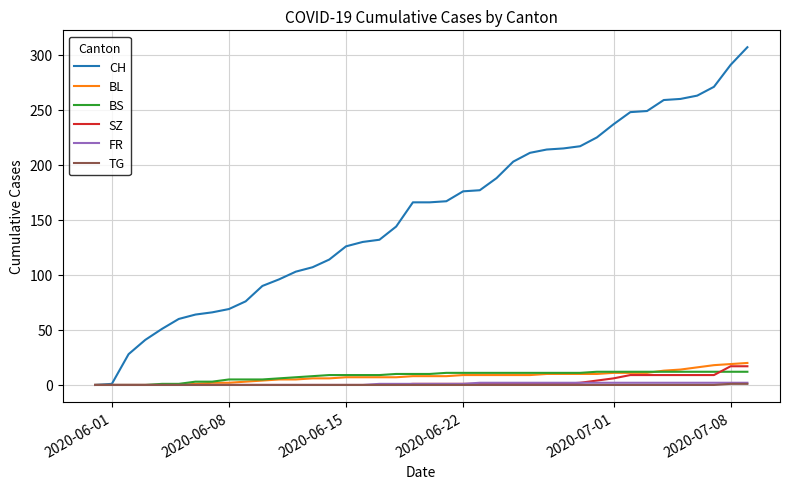

How many lines are shown in the chart?

6